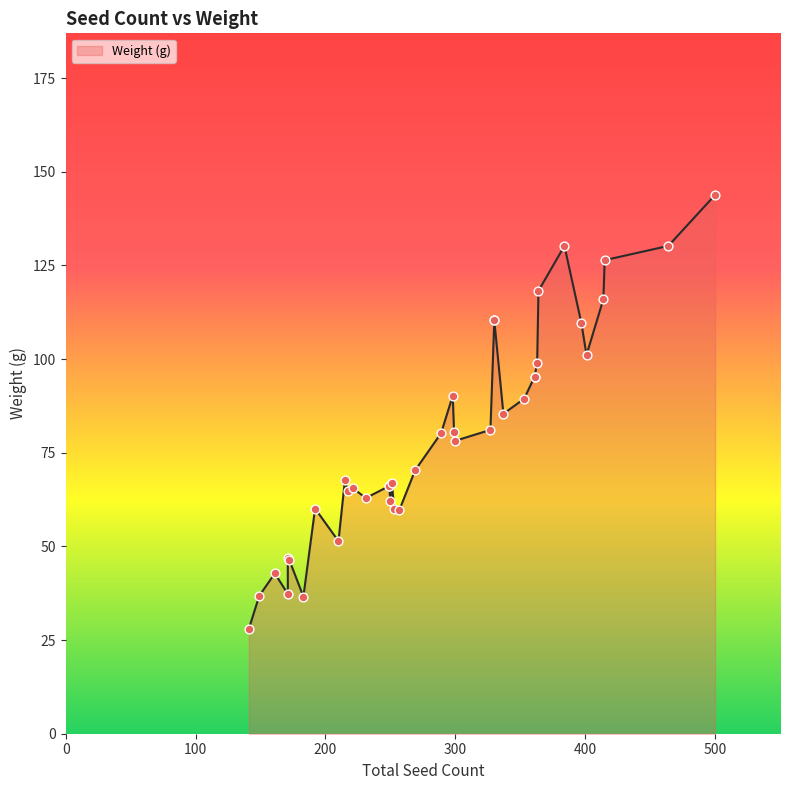

What is the change in value from 231 to 183?

-26.3